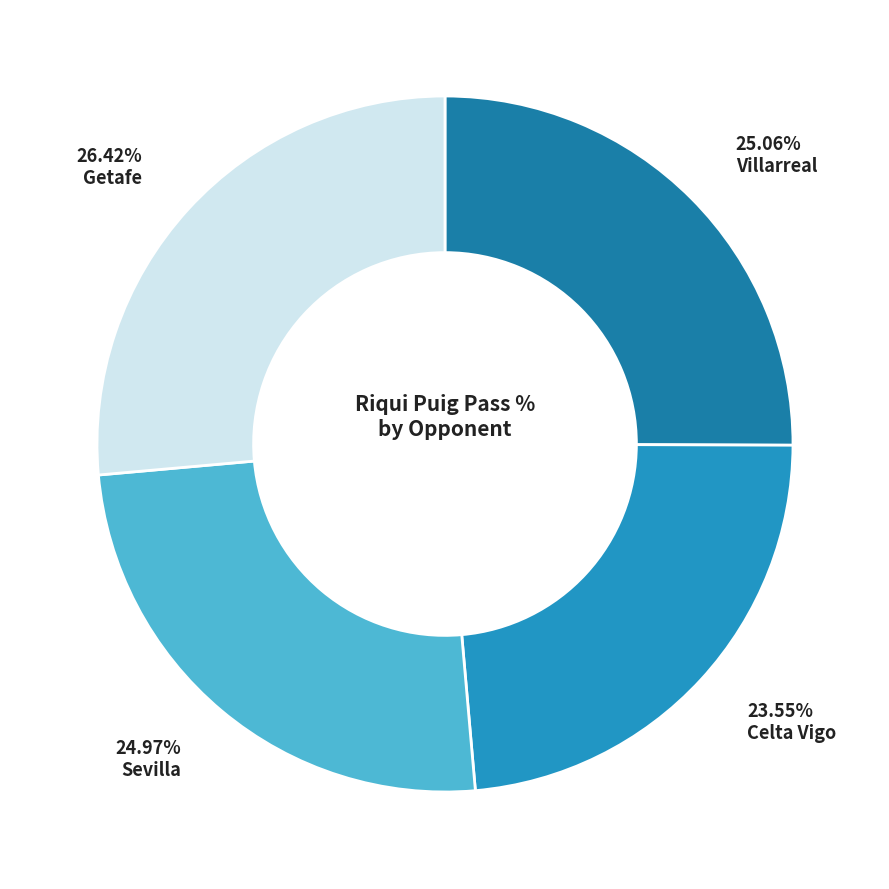

To the nearest percent, what is the difference between the largest and smallest slice percentages?

3%